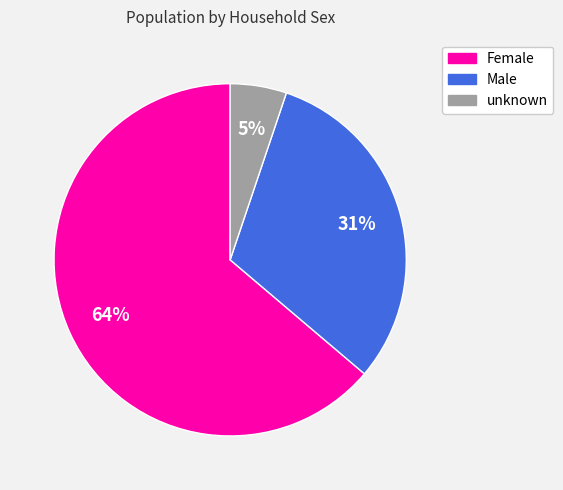

Count the number of slices in the pie.

3